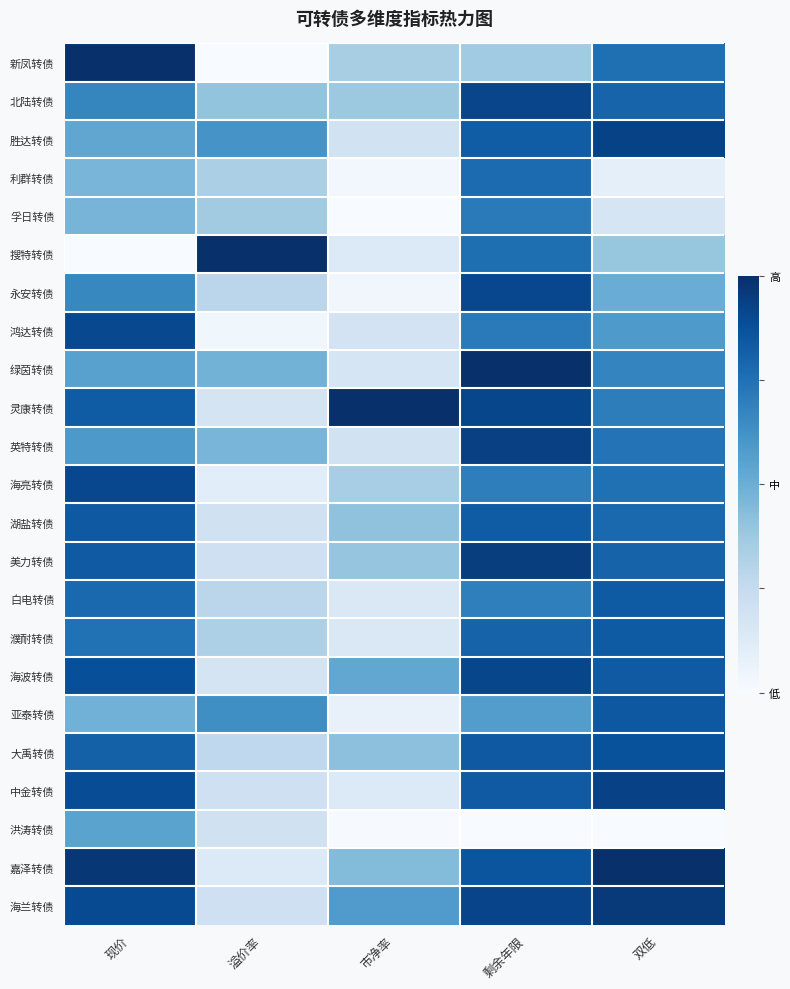

At how many categories does at least one series exceed 0?

5